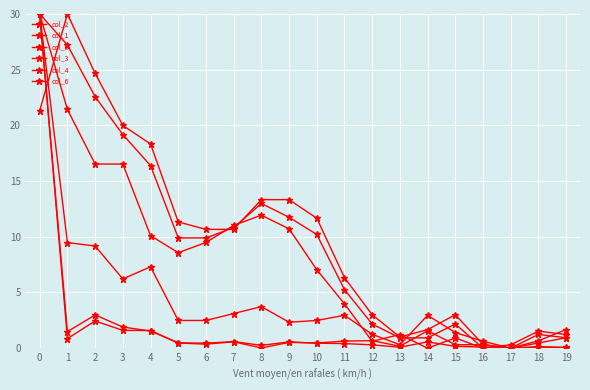

Where is the first local maximum for col_1?

2